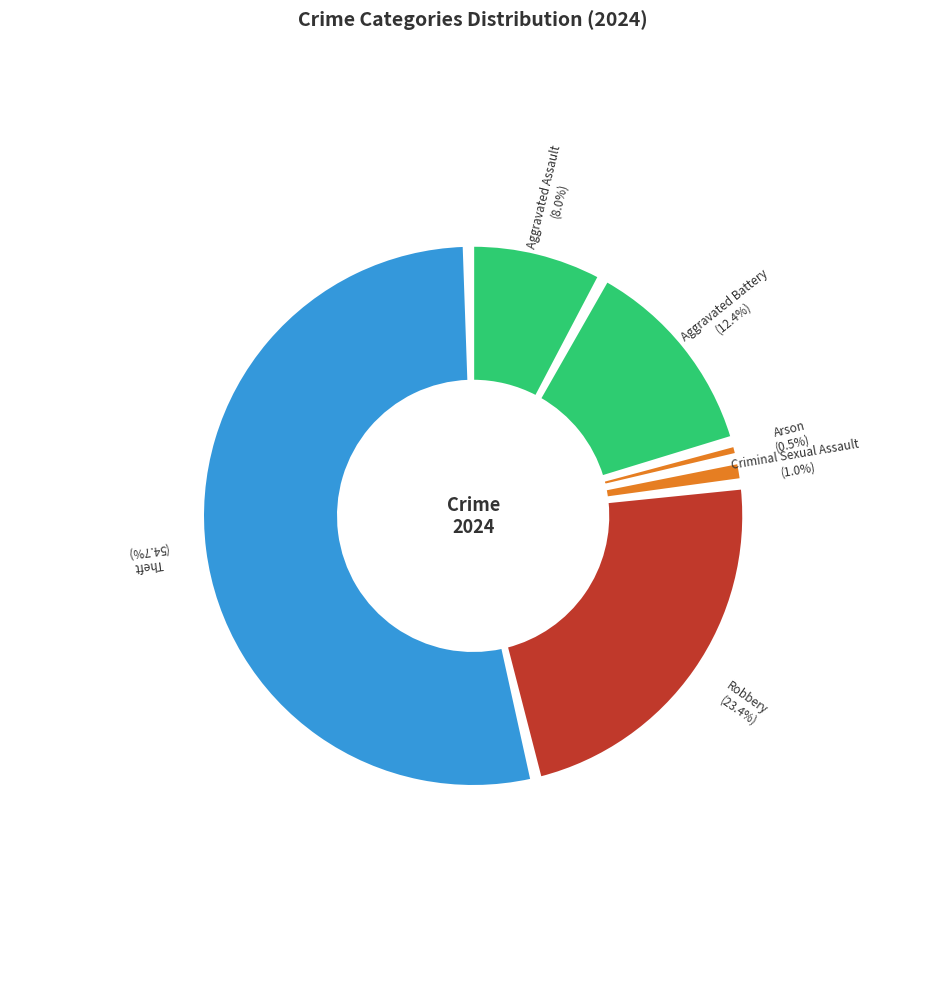

Does Theft account for over 50% of the chart?

Yes